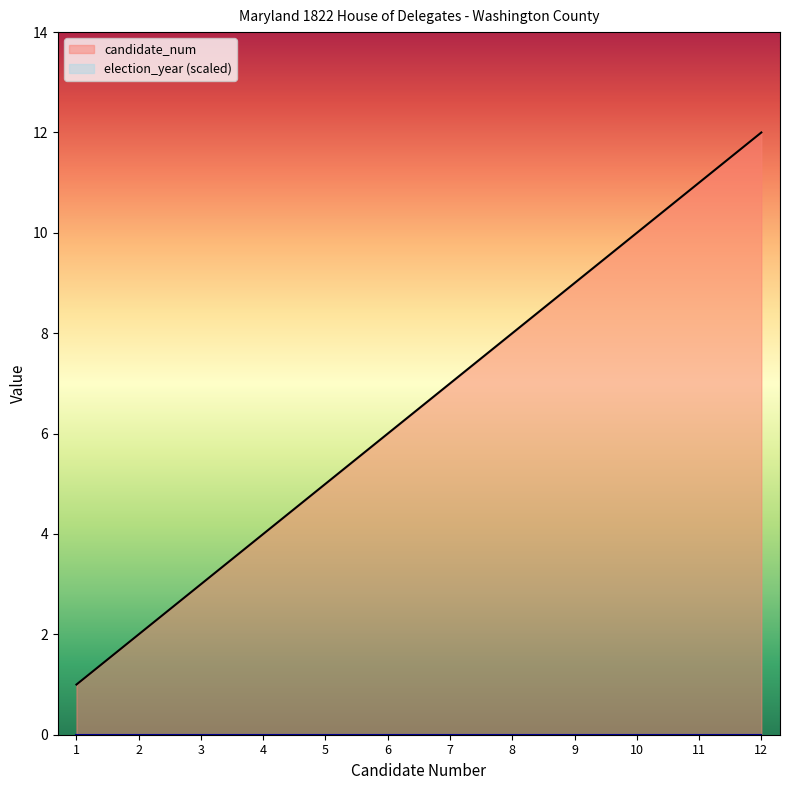

What is the difference between the second highest and minimum values?

10